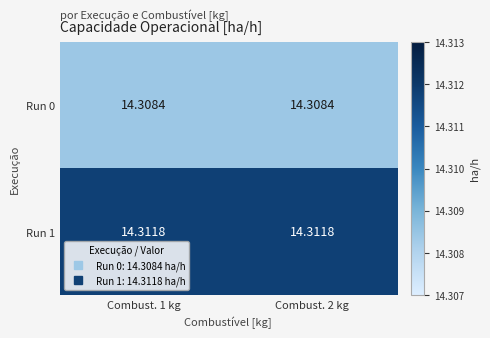

Is the value of Run 0 at Combust. 2 kg greater than the value of Run 1 at Combust. 2 kg?

No